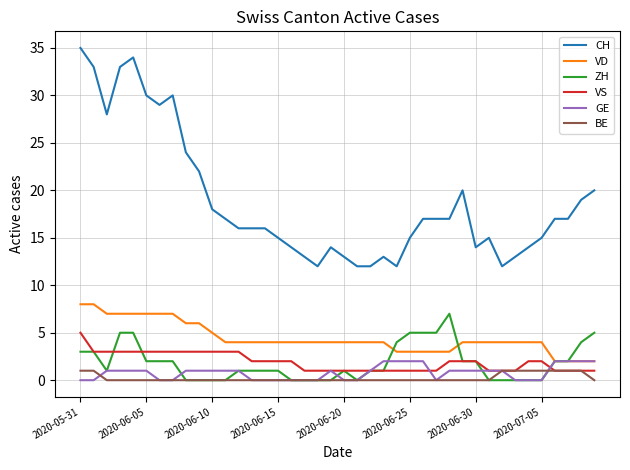

Which series has the widest spread of values?

CH